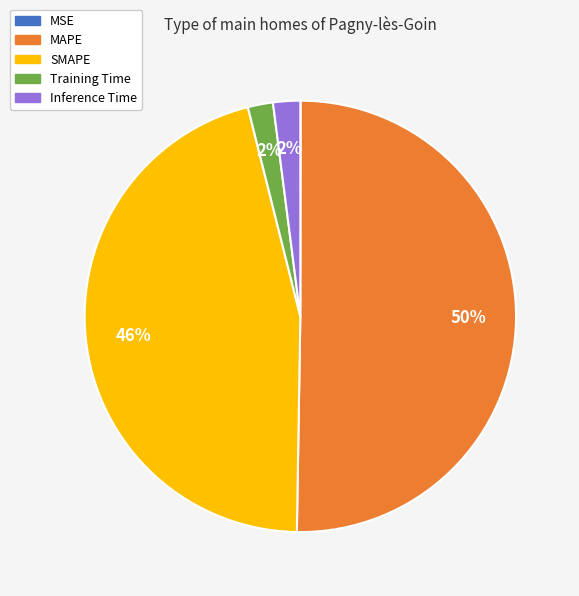

Is it true that MAPE is 50% of the pie?

True